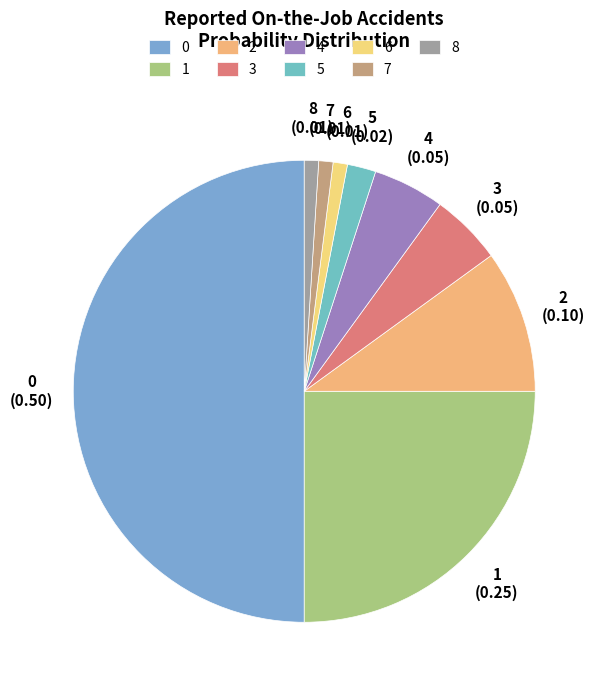

How many slices are in this pie chart?

9